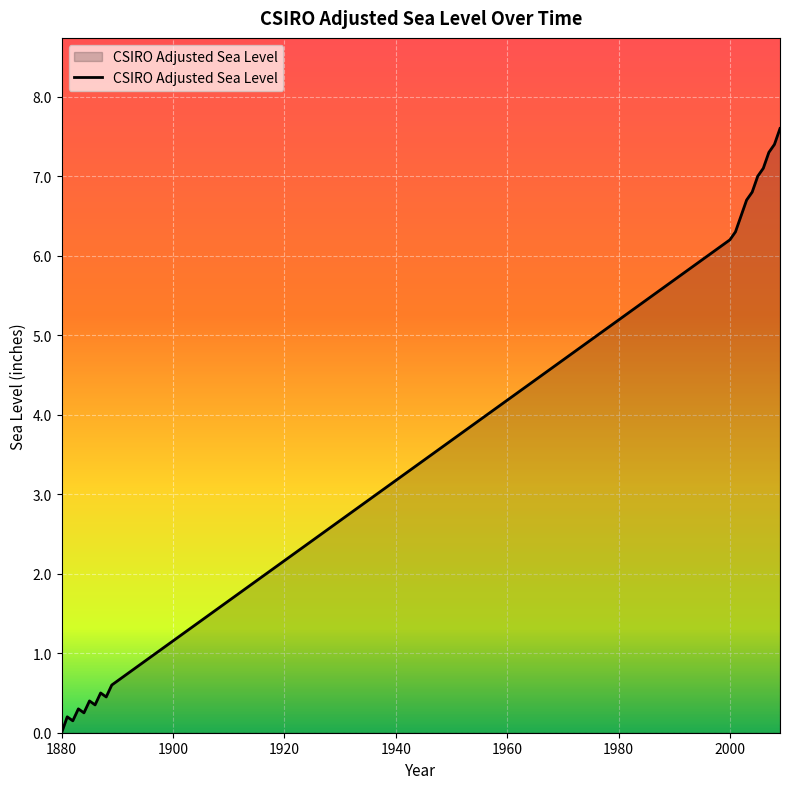

What is the greatest value displayed?

7.6